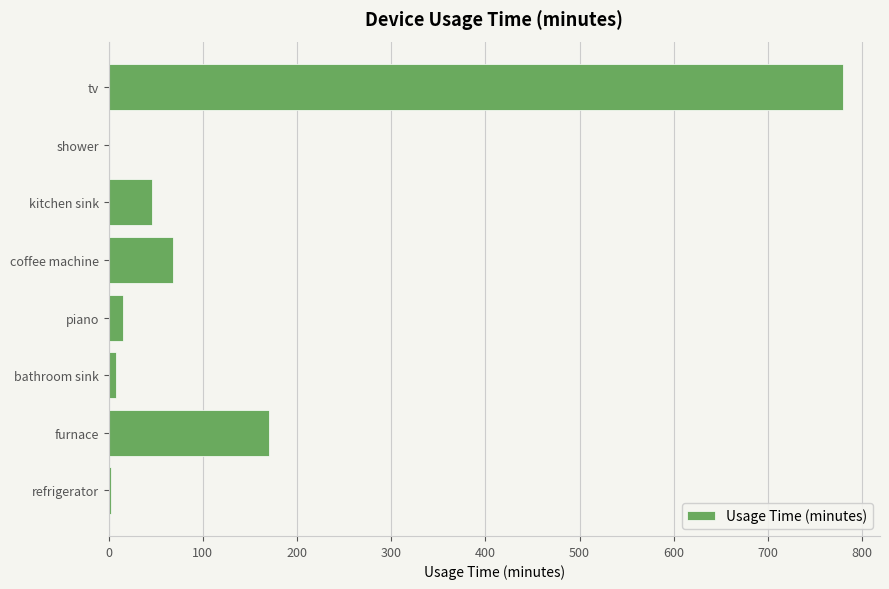

Which label corresponds to the largest value in the chart?

tv